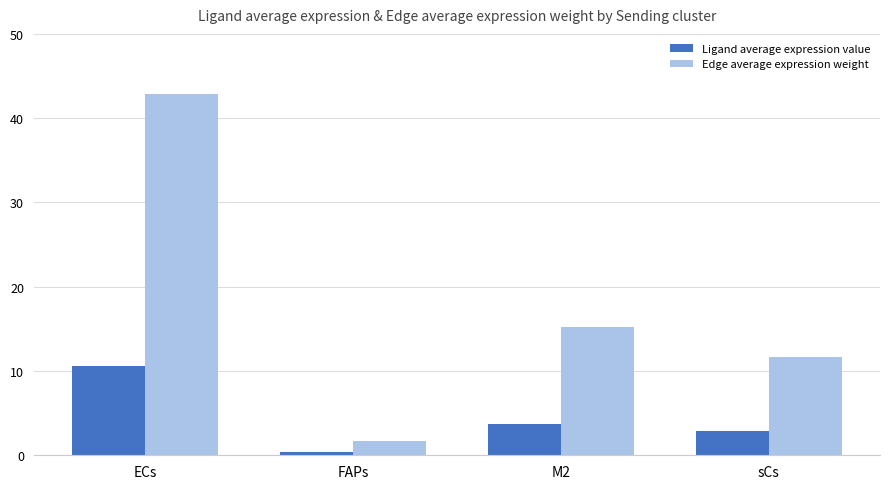

What is the smallest value displayed?

0.4